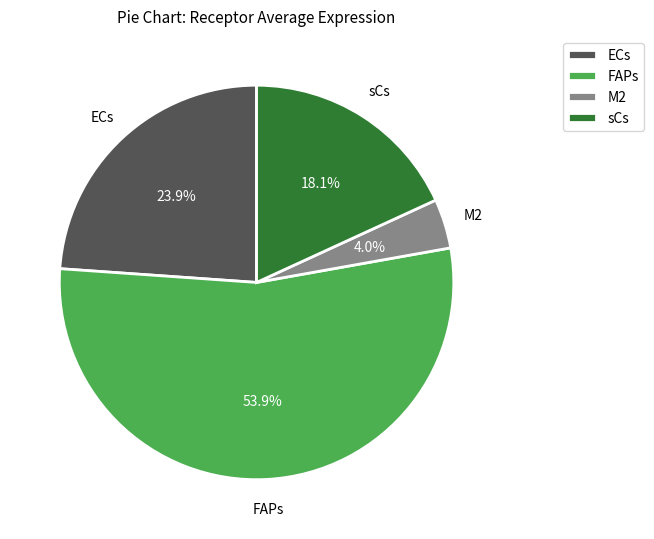

Which slice is the largest?

FAPs